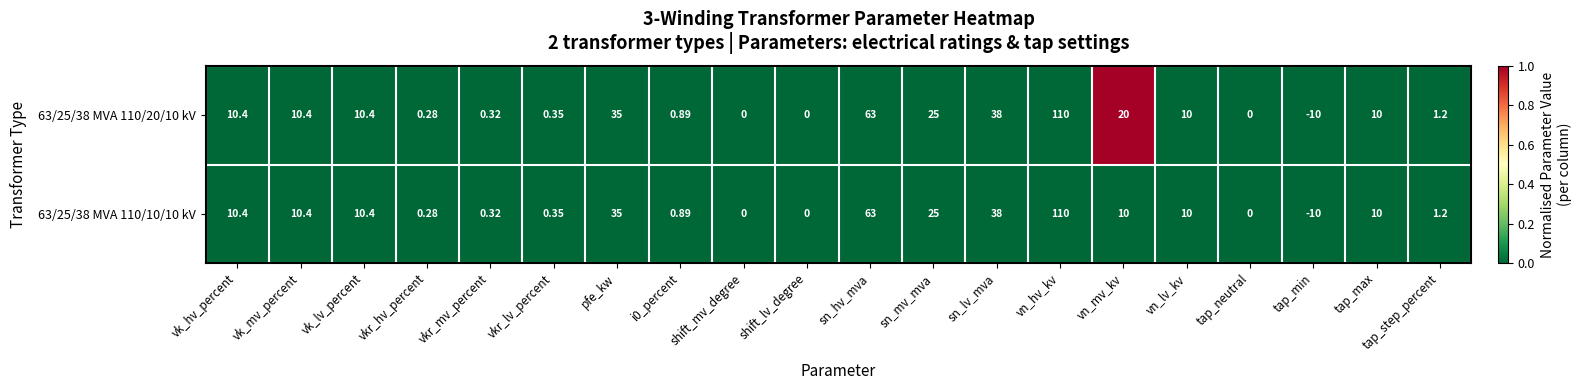

At which category is the sum across all series the highest?

vn_hv_kv